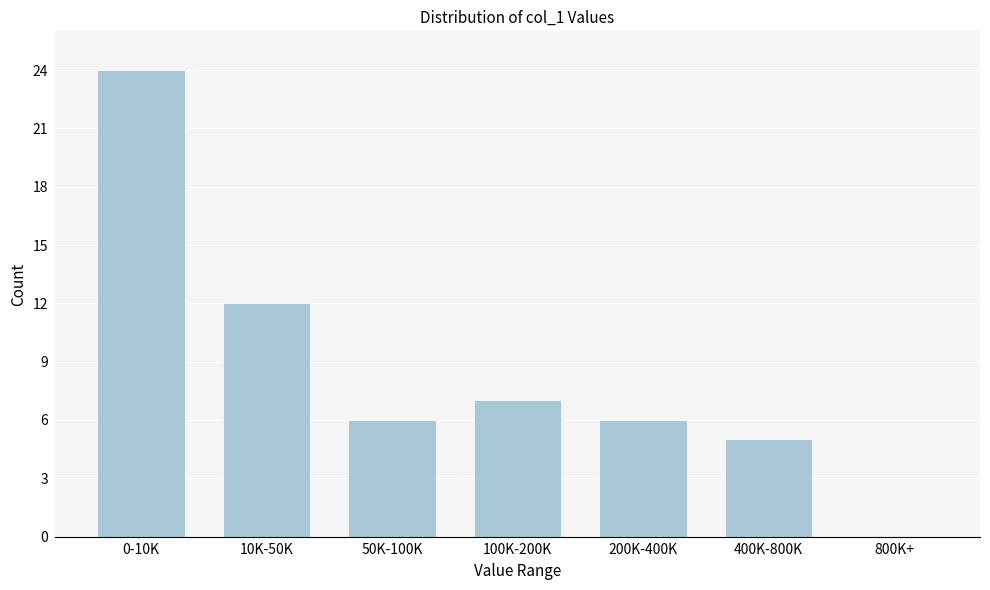

Reading left to right, list all the values displayed in this chart.

0-10K=24	10K-50K=12	50K-100K=6	100K-200K=7	200K-400K=6	400K-800K=5	800K+=0